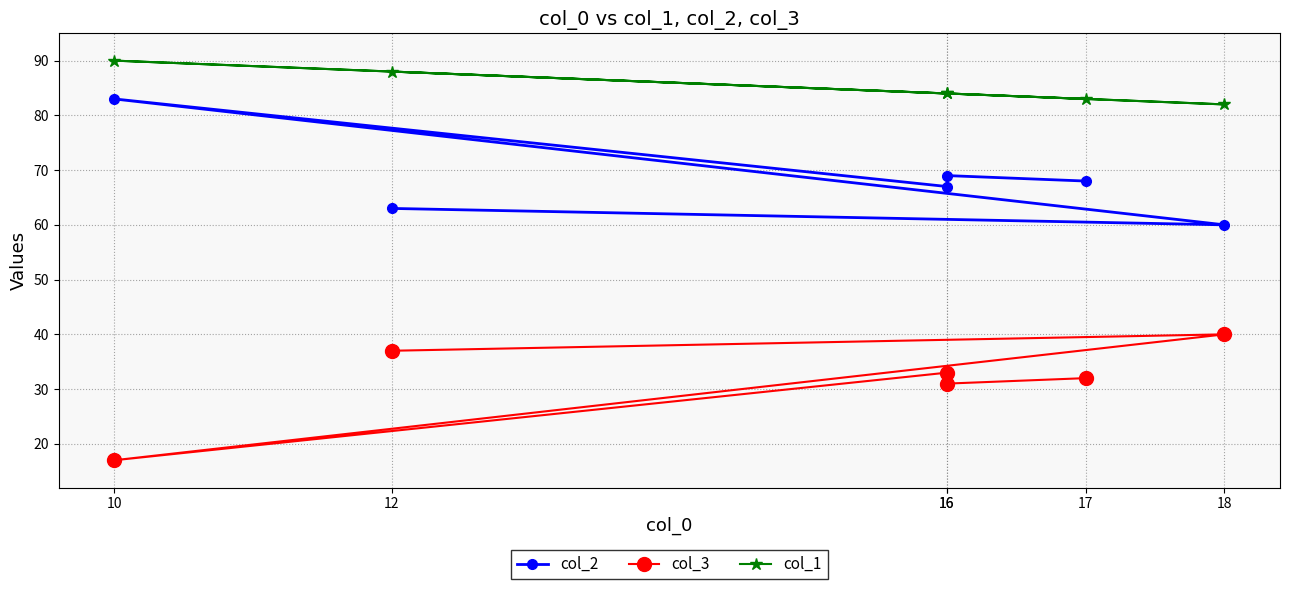

In col_2, how many points are lower than both neighbors (excluding endpoints)?

2